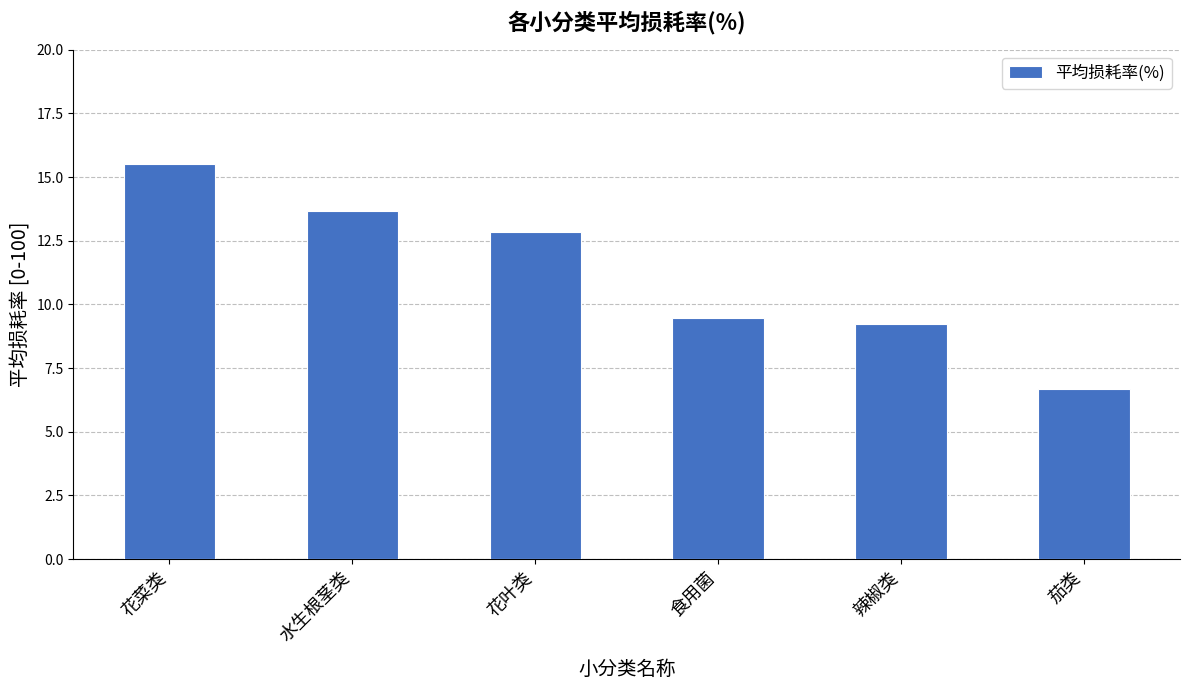

What is the label of the 1st bar from the left?

花菜类